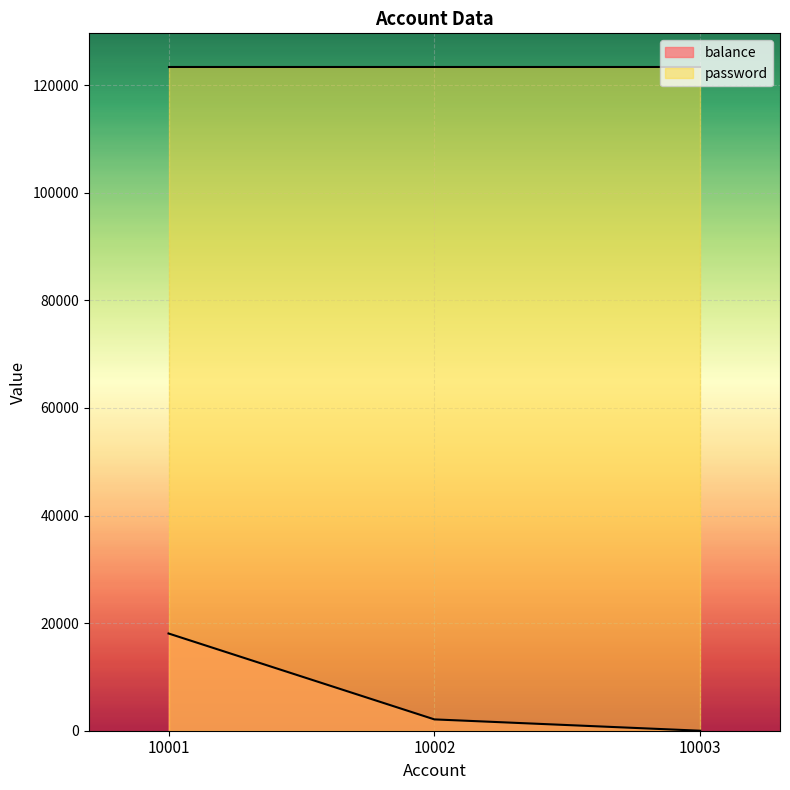

What is the maximum value shown in the chart?

123456